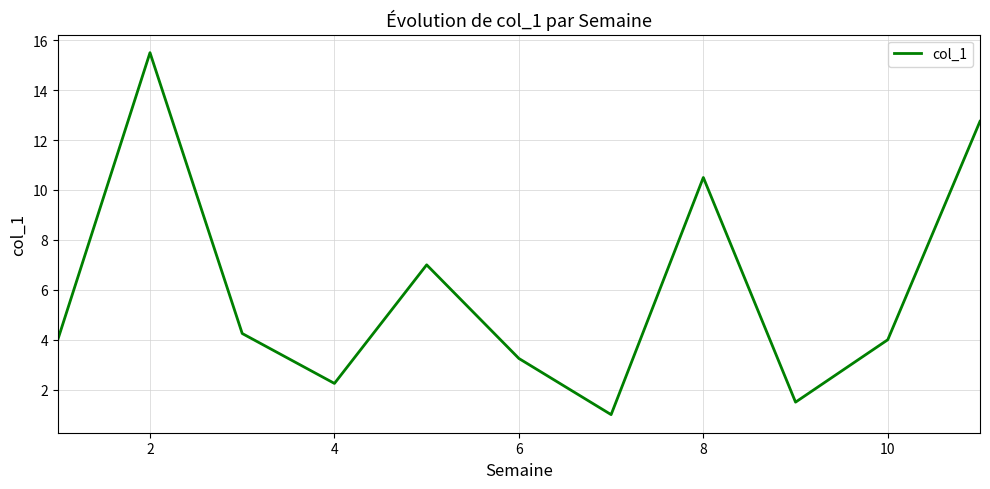

What is the difference between the maximum and minimum values?

14.5